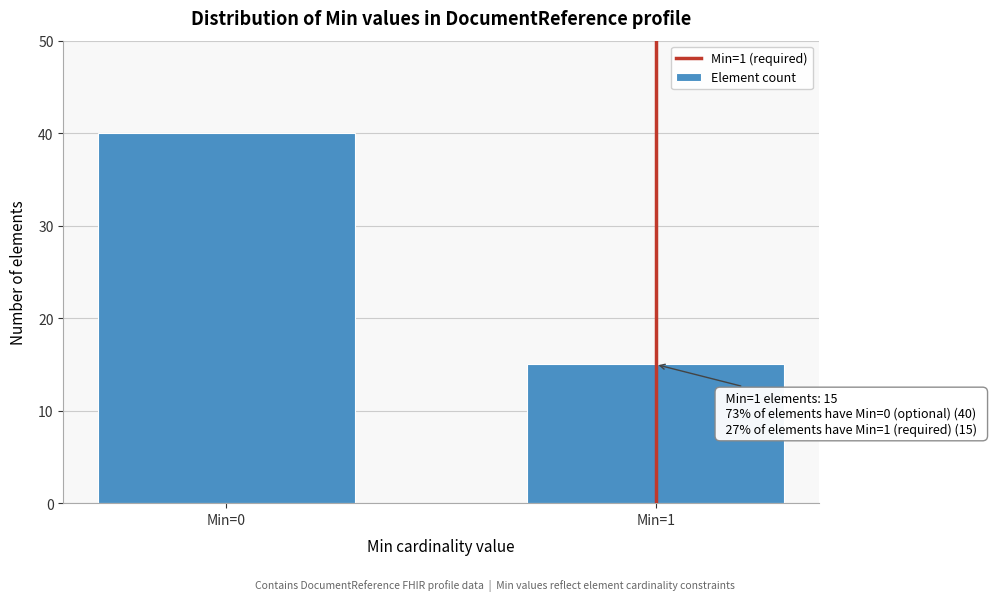

Reading left to right, transcribe all the data shown in this chart.

40	15